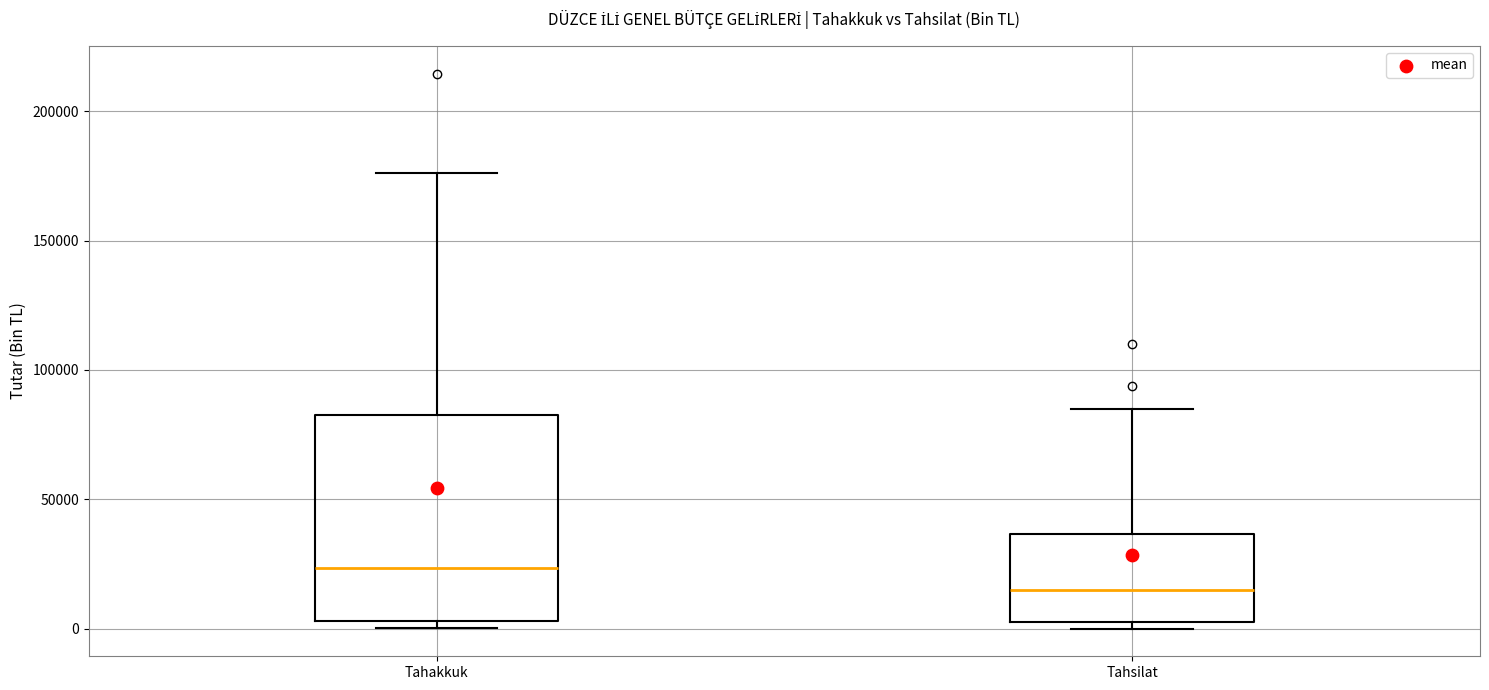

Comparing the boxes themselves (not the whiskers), which one is the tallest?

Tahakkuk